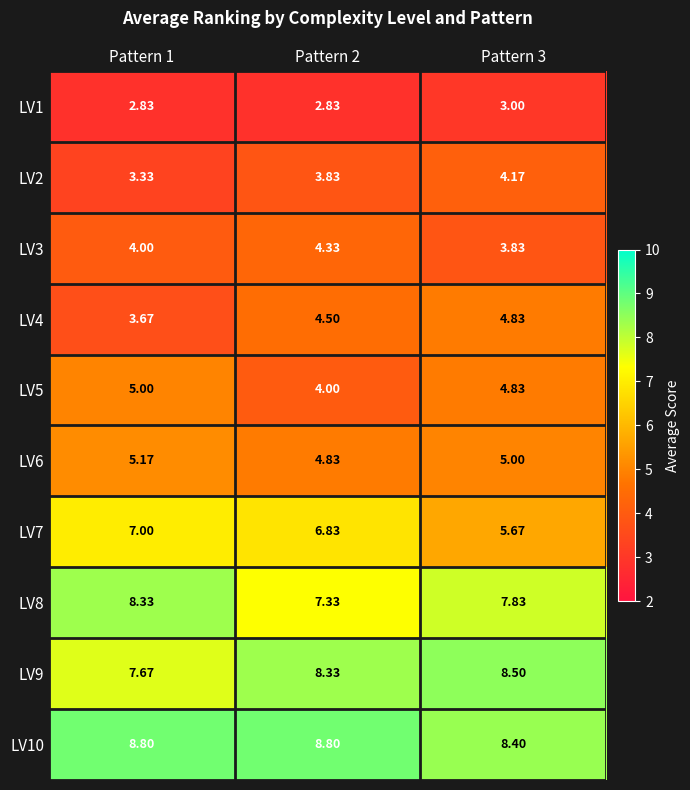

How many categories are shown in the chart?

3